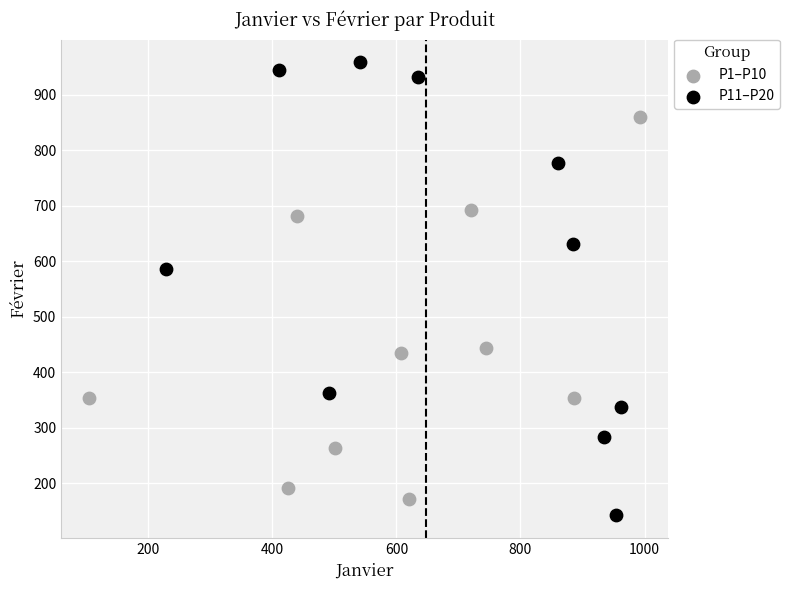

What are all the series names shown in the legend?

P1–P10, P11–P20